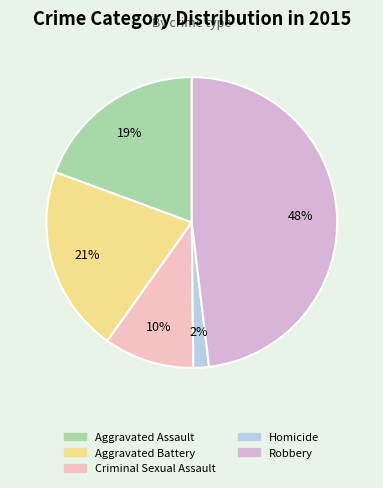

Rank the categories by value from highest to lowest.

Robbery, Aggravated Battery, Aggravated Assault, Criminal Sexual Assault, Homicide